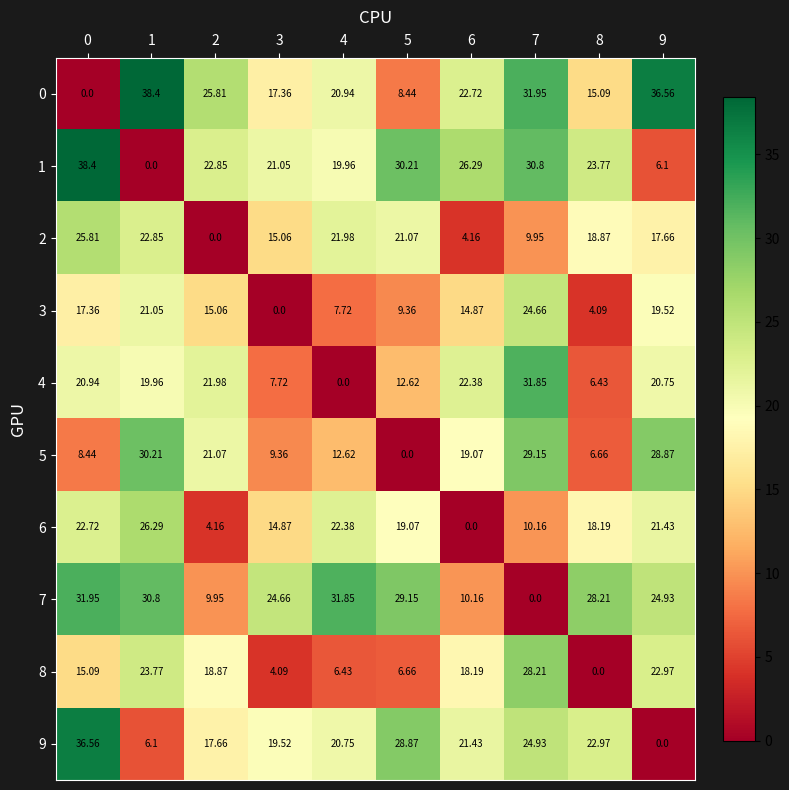

Which series has the largest total across all categories?

7